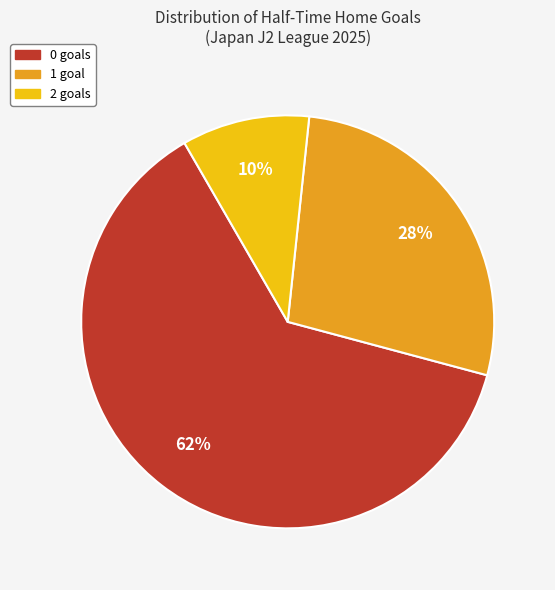

To the nearest percent, what is the difference between the largest and smallest slice percentages?

52%